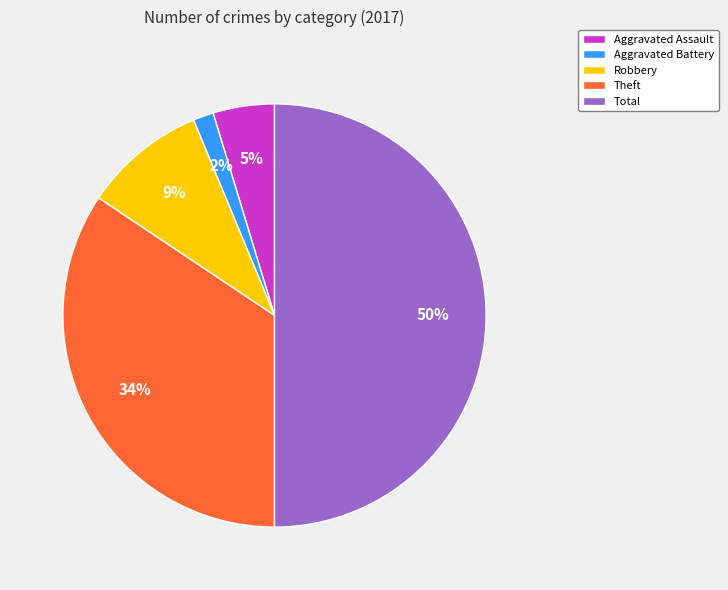

Does Aggravated Battery account for over 50% of the chart?

No